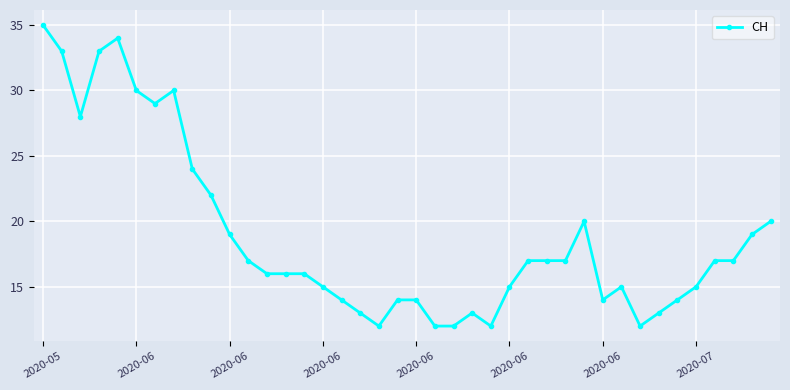

What is the average value?

19